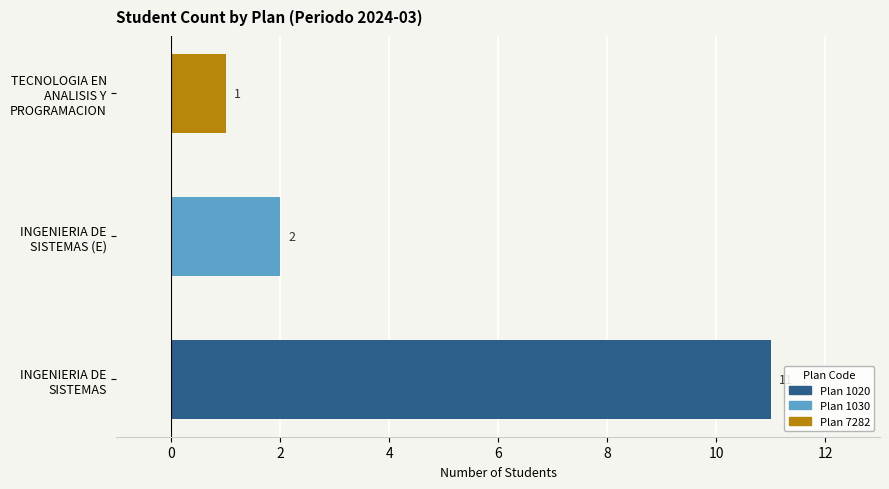

What is the label of the 3rd bar from the left?

TECNOLOGIA EN ANALISIS Y PROGRAMACION